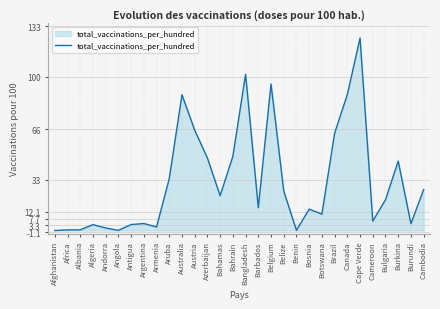

What is the maximum value shown in the chart?

125.4